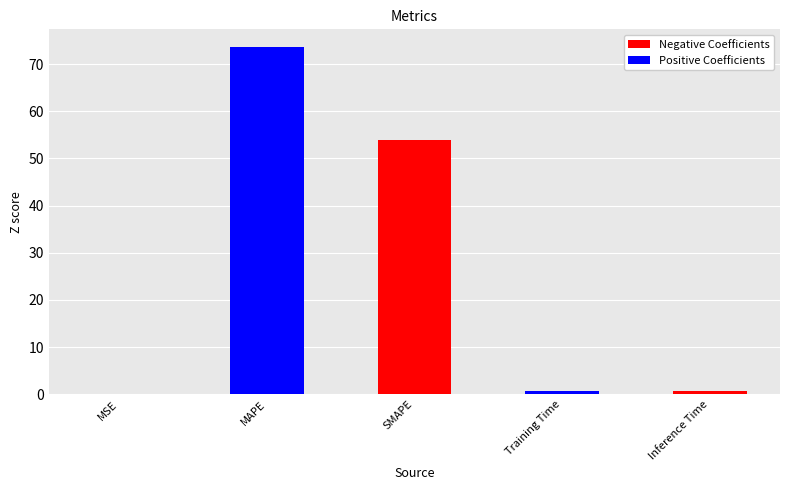

At which label is the value closest to 36?

SMAPE